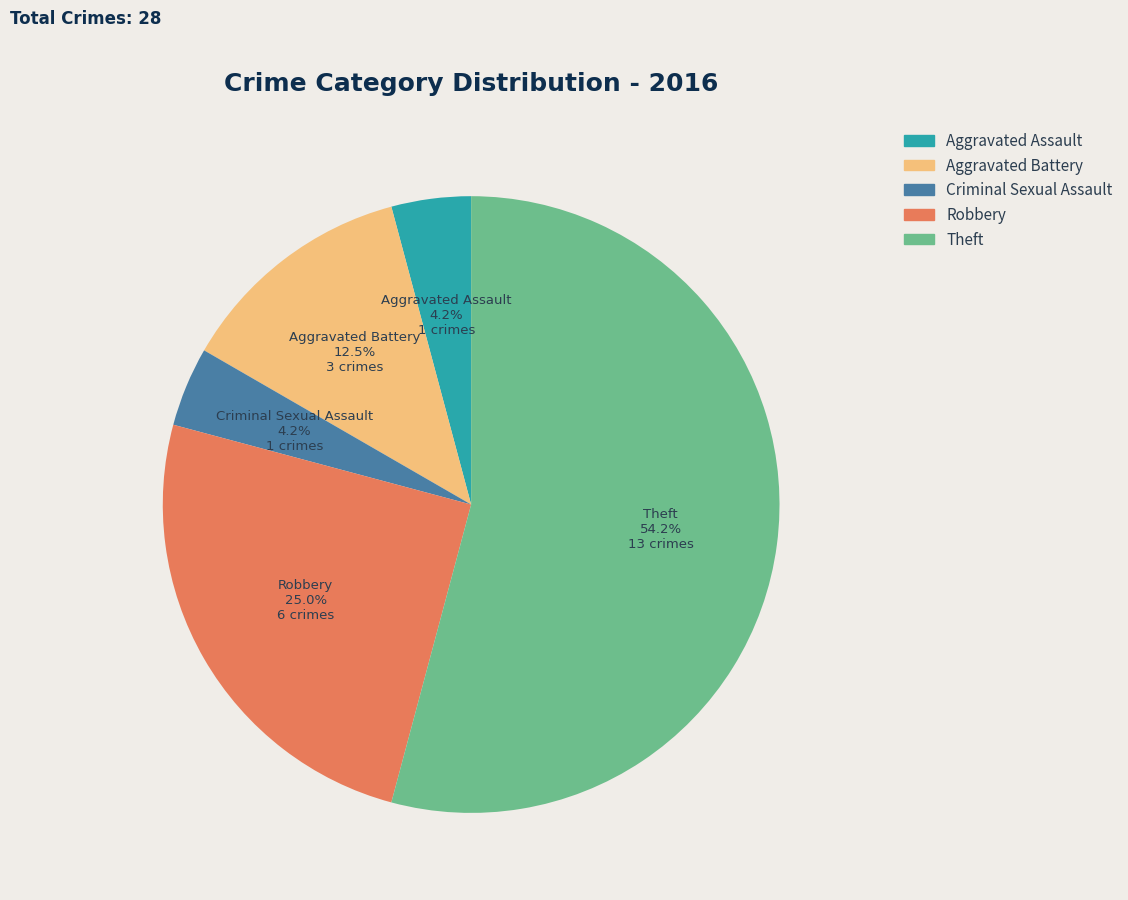

To the nearest percent, what is the combined percentage of Aggravated Assault and Aggravated Battery?

17%